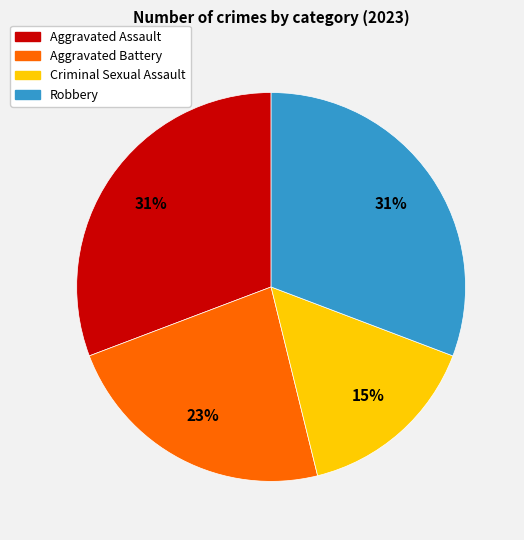

To the nearest percent, what is the combined percentage of Aggravated Battery and Robbery?

54%